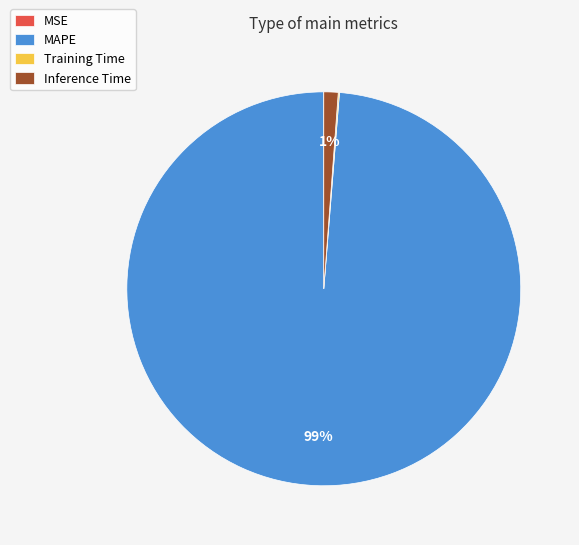

To the nearest percent, what portion does MAPE represent?

99%